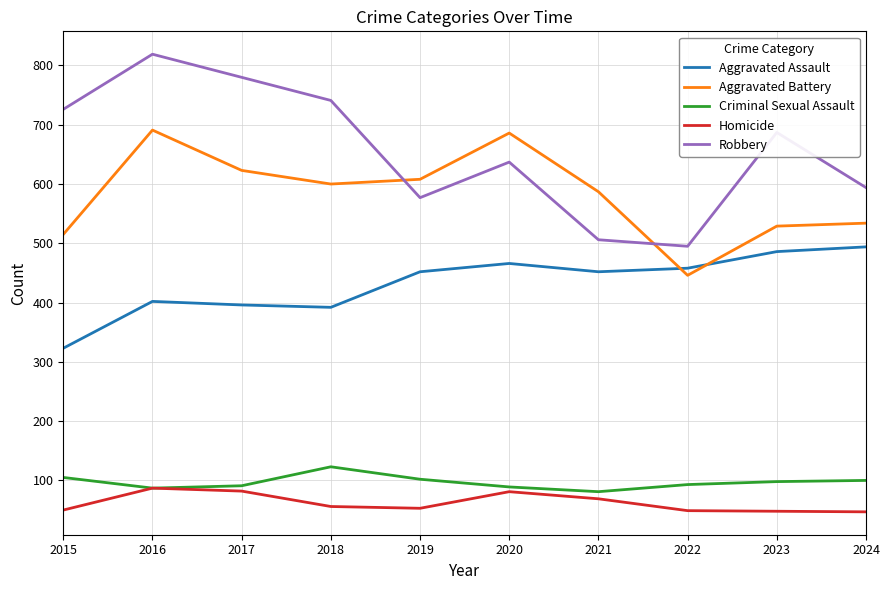

The value of Criminal Sexual Assault at 2021 is 81. True or false?

True